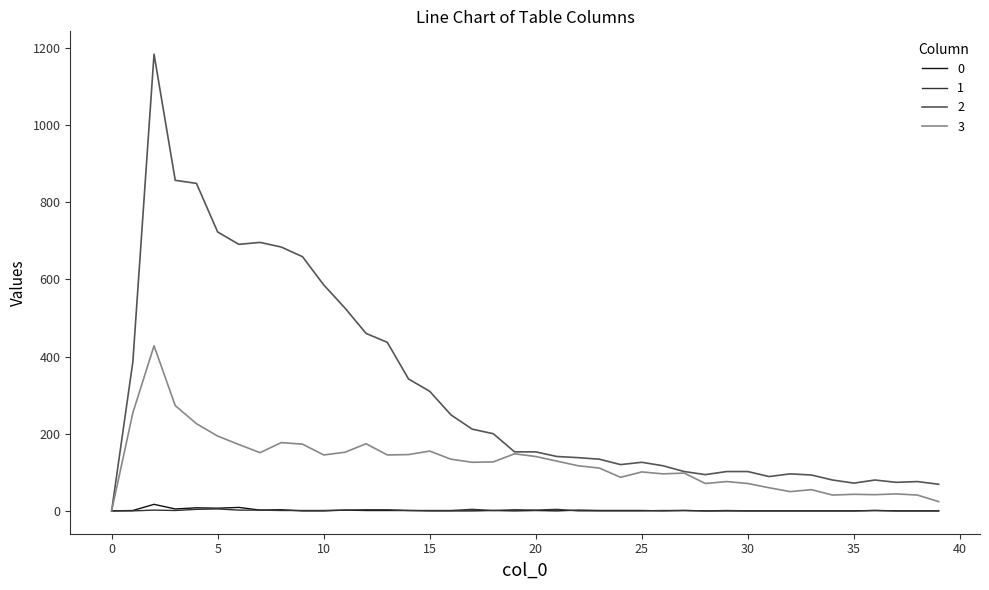

What are all the series names shown in the legend?

0, 1, 2, 3